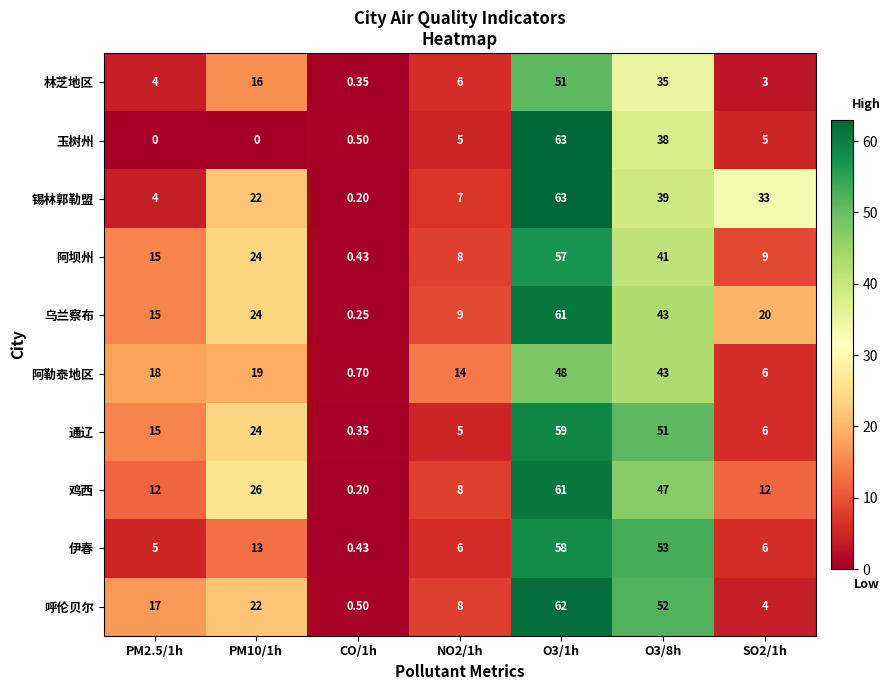

Which series has the widest spread of values?

玉树州